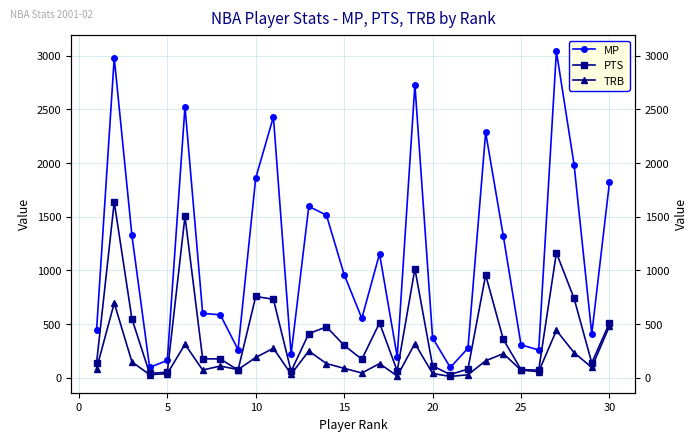

How many categories are shown in the chart?

30